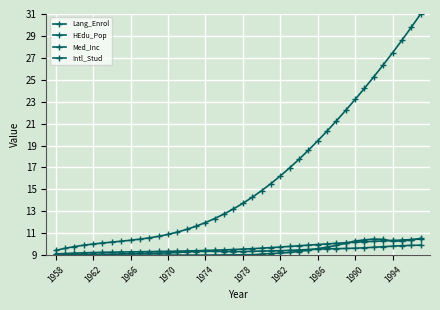

In Intl_Stud, how many points are lower than both neighbors (excluding endpoints)?

1